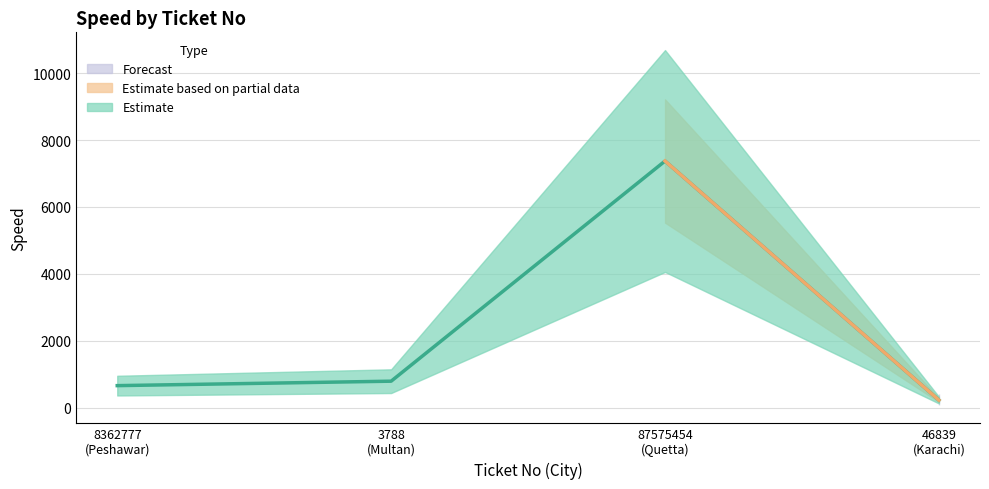

Which label corresponds to the largest value in the chart?

87575454 (Quetta)